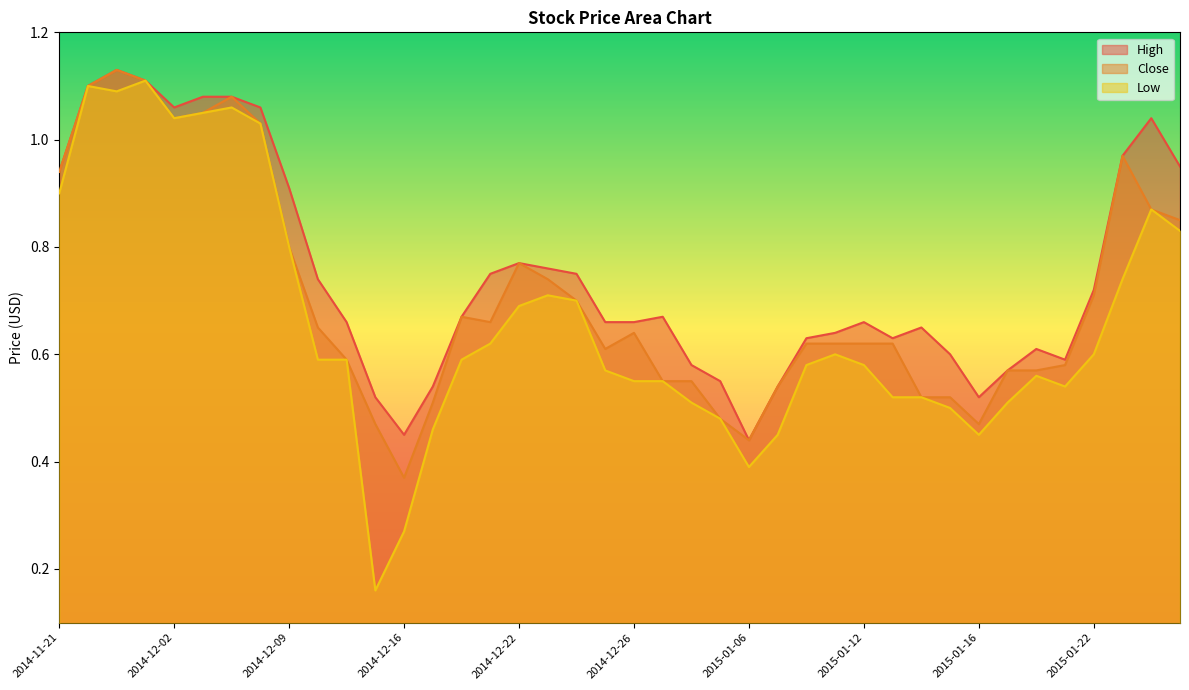

Between 2014-12-16 and 2014-12-23, which is larger?

2014-12-23